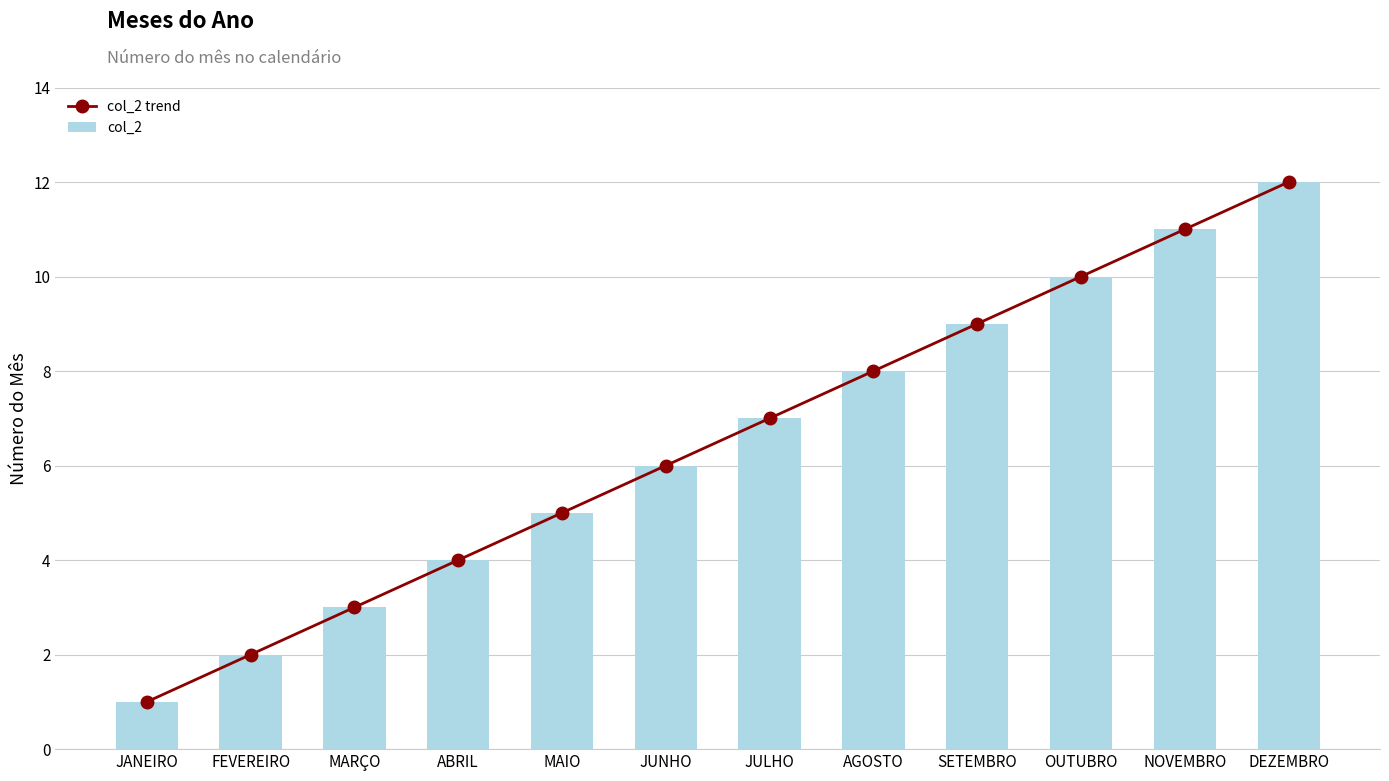

How many series are shown in this chart?

2